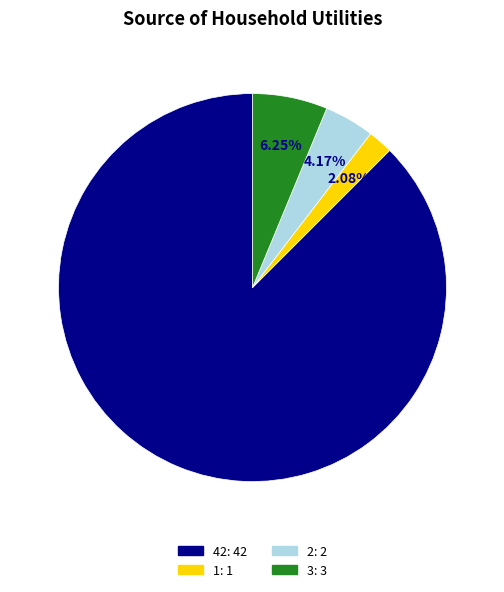

Which has a higher value, 3 or 2?

3